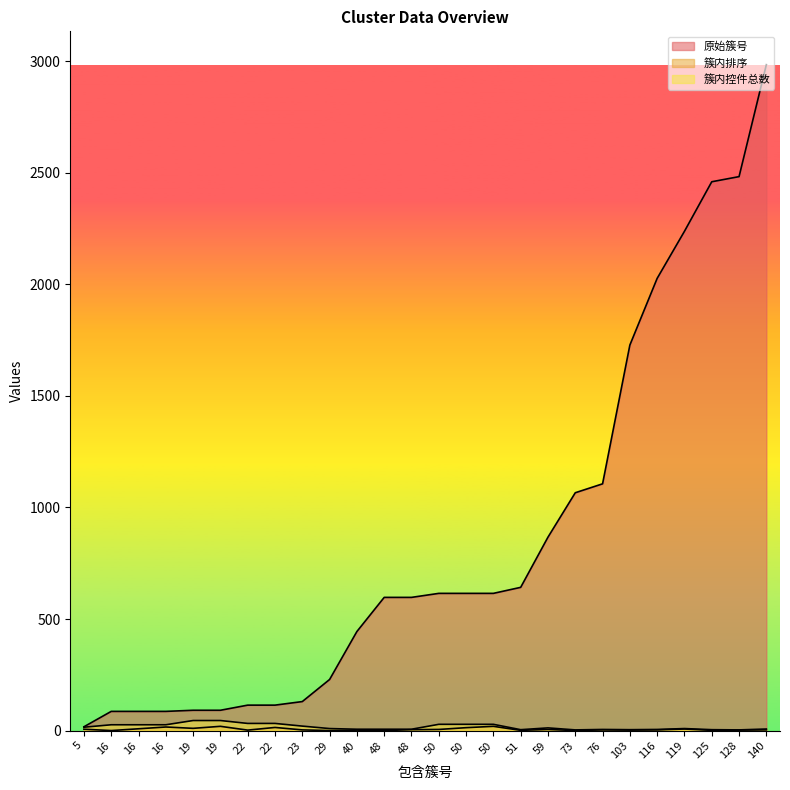

Reading left to right, what are all the values shown in this chart?

原始簇号: 5=17	16=86	16=86	16=86	19=91	19=91	22=114	22=114	23=130	29=229	40=444	48=597	48=597	50=615	50=615	50=615	51=642	59=867	73=1066	76=1106	103=1728	116=2027	119=2238	125=2460	128=2483	140=2985
簇内排序: 5=6	16=0	16=8	16=16	19=10	19=19	22=2	22=14	23=3	29=0	40=2	48=0	48=4	50=5	50=13	50=19	51=1	59=5	73=0	76=3	103=2	116=3	119=7	125=1	128=2	140=3
簇内控件总数: 5=15	16=26	16=26	16=26	19=45	19=45	22=32	22=32	23=20	29=9	40=6	48=6	48=6	50=28	50=28	50=28	51=4	59=12	73=3	76=5	103=4	116=5	119=9	125=4	128=3	140=7